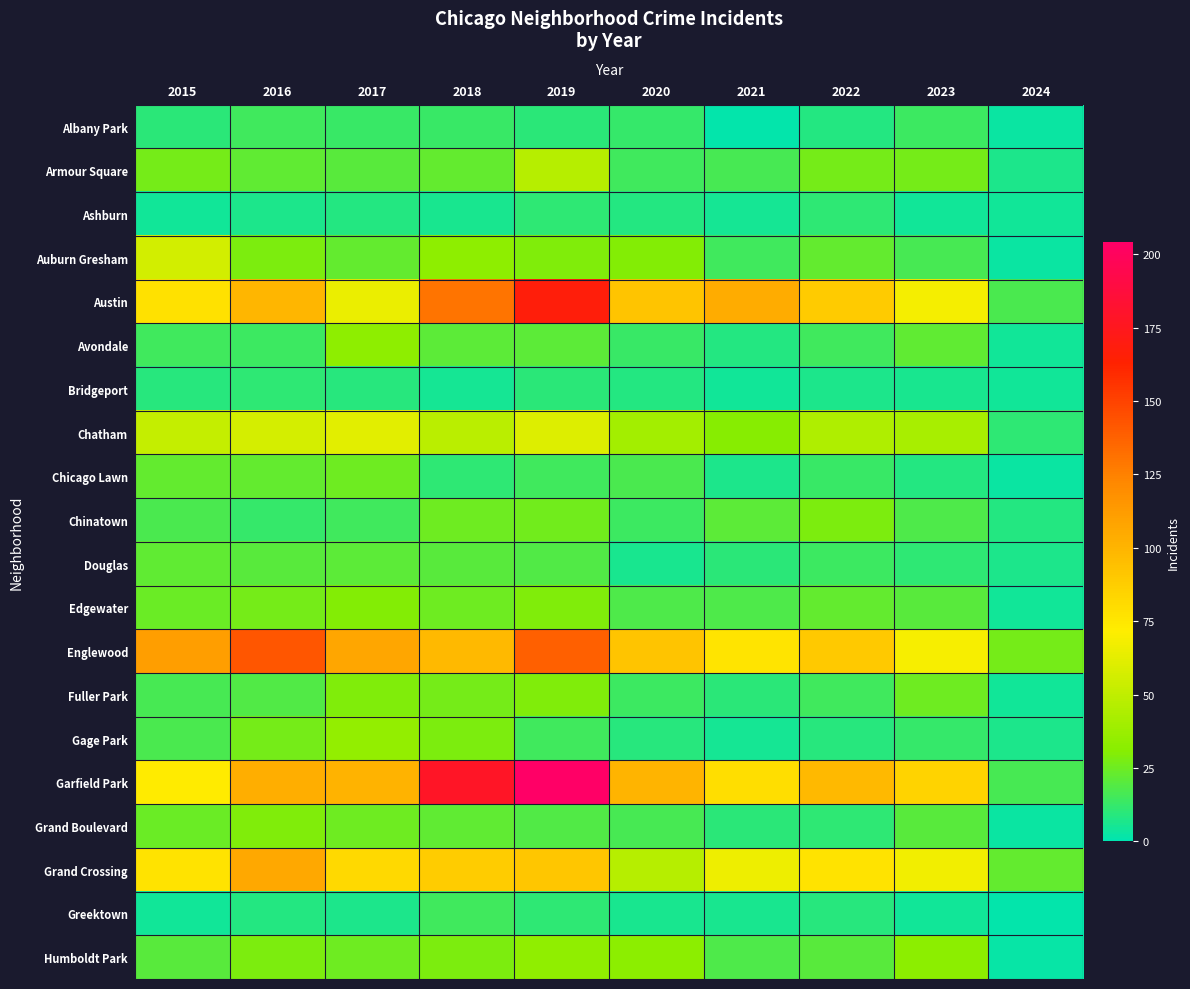

What is the difference between the highest and lowest values at 2015?

107